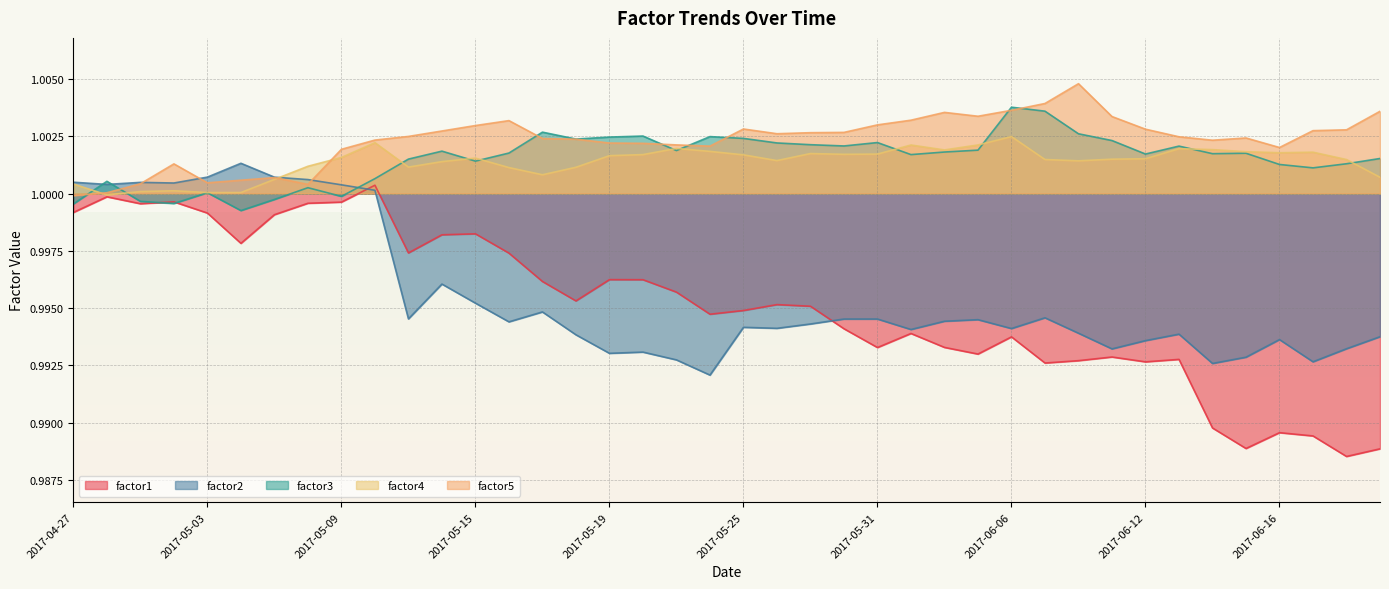

Where is the first local maximum for factor5?

2017-05-02